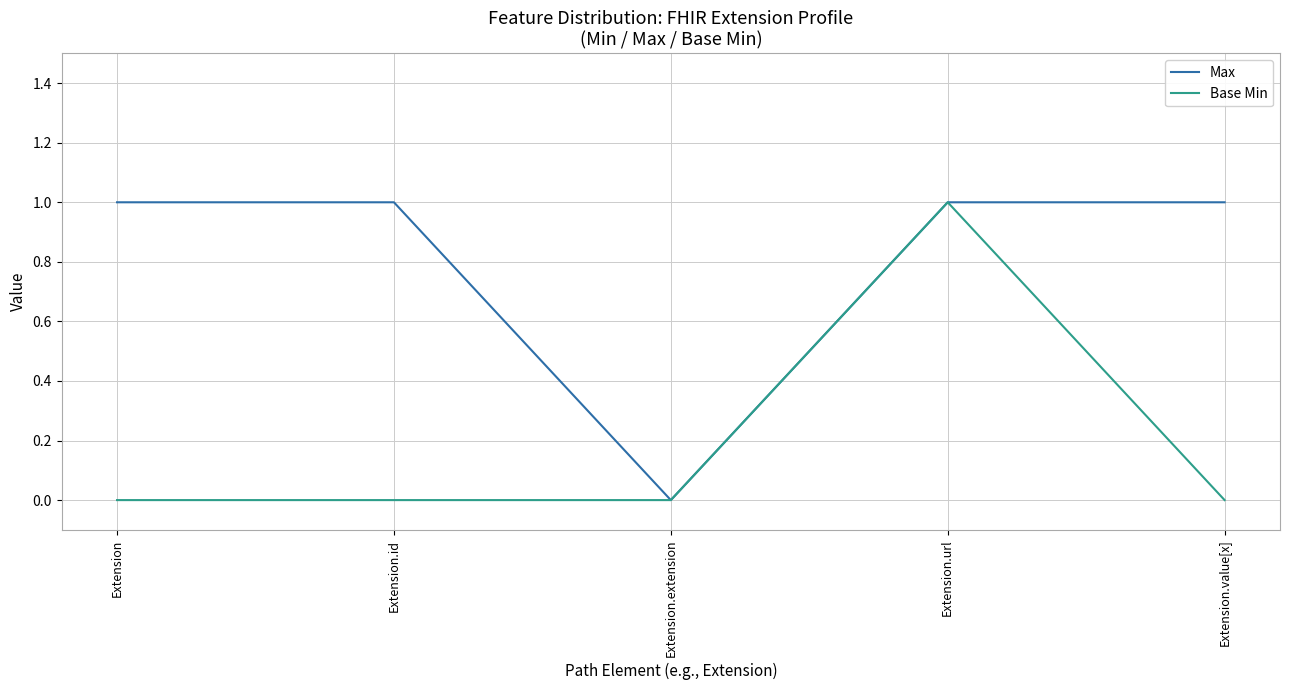

List the series in order of their overall mean, lowest first.

Base Min, Max